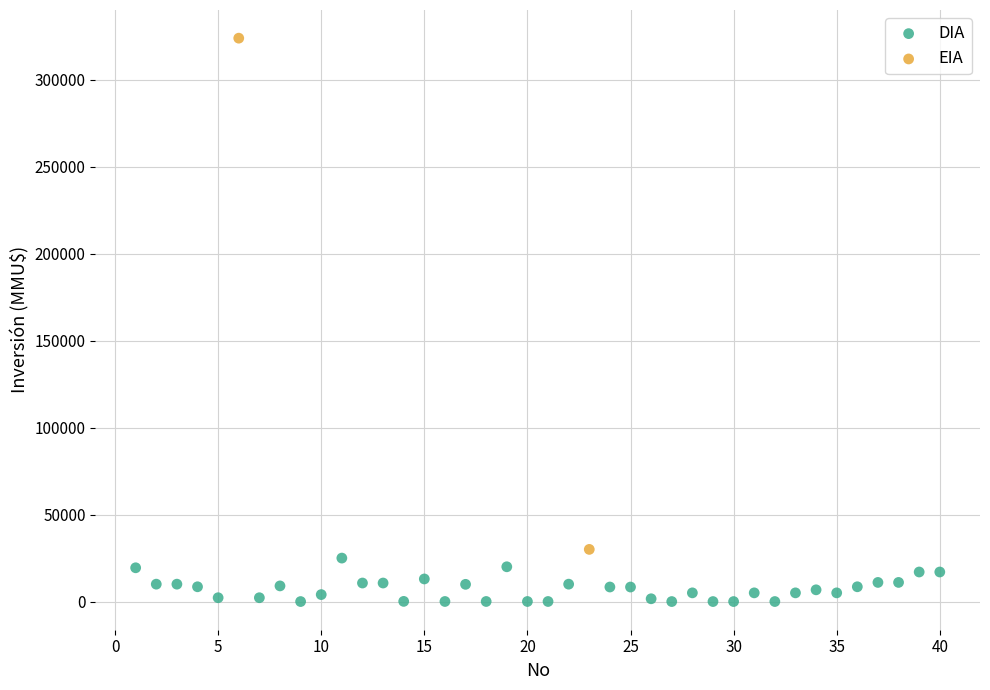

What are all the series names shown in the legend?

DIA, EIA